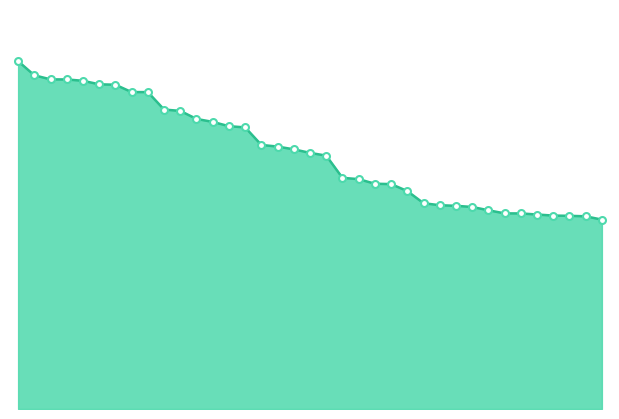

What is the greatest value displayed?

8227